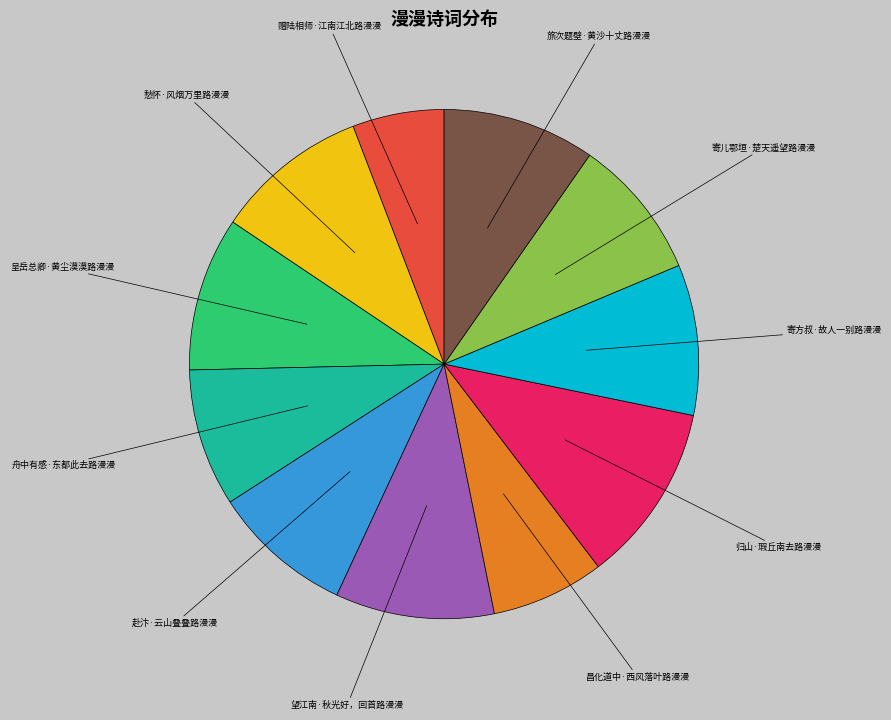

Combined, do 舟中有感·东都此去路漫漫 and 归山·瑕丘南去路漫漫 account for over 50%?

No